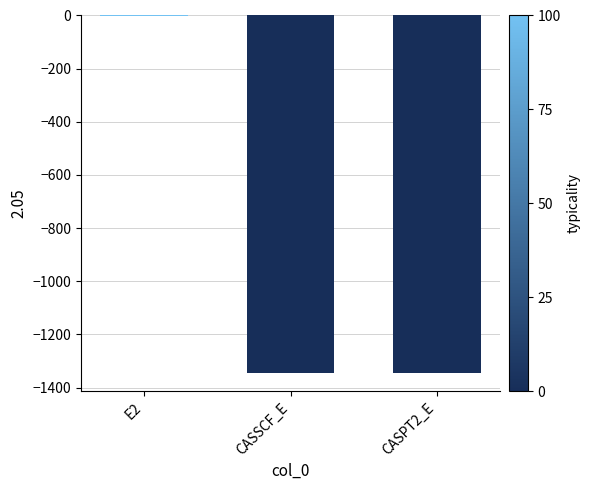

Which label corresponds to the largest value in the chart?

E2